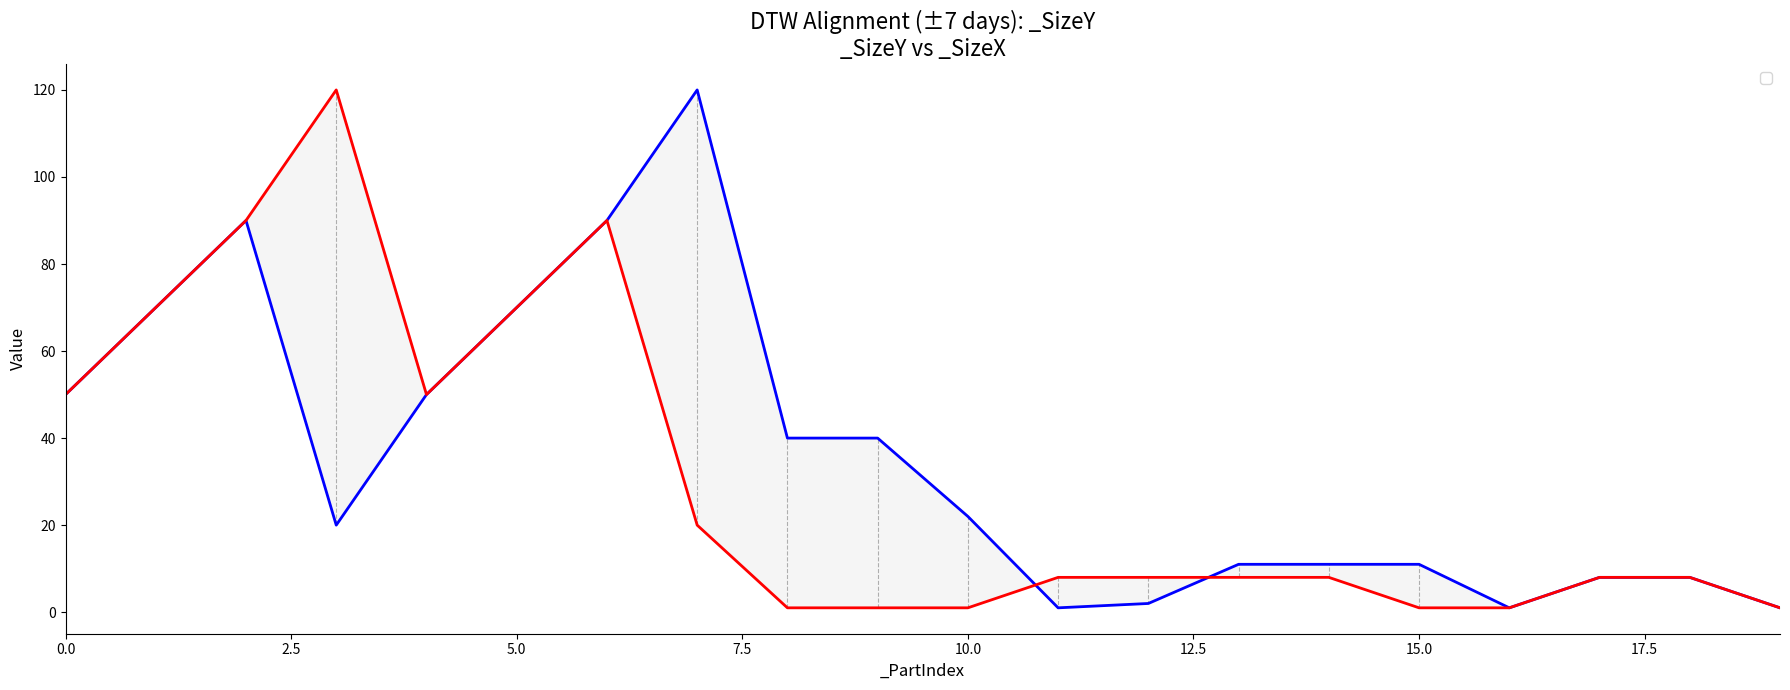

What is the sum of the _SizeX       values at 17 and 2?

98